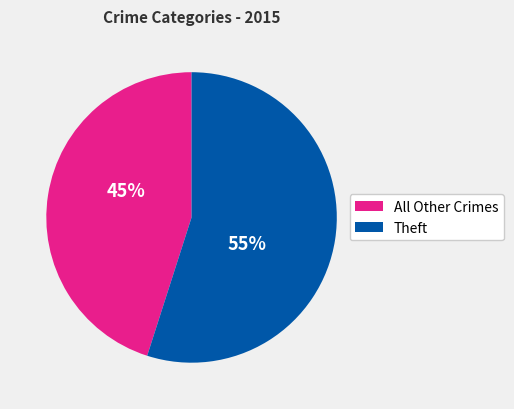

To the nearest percent, what percentage of the pie is Theft?

55%